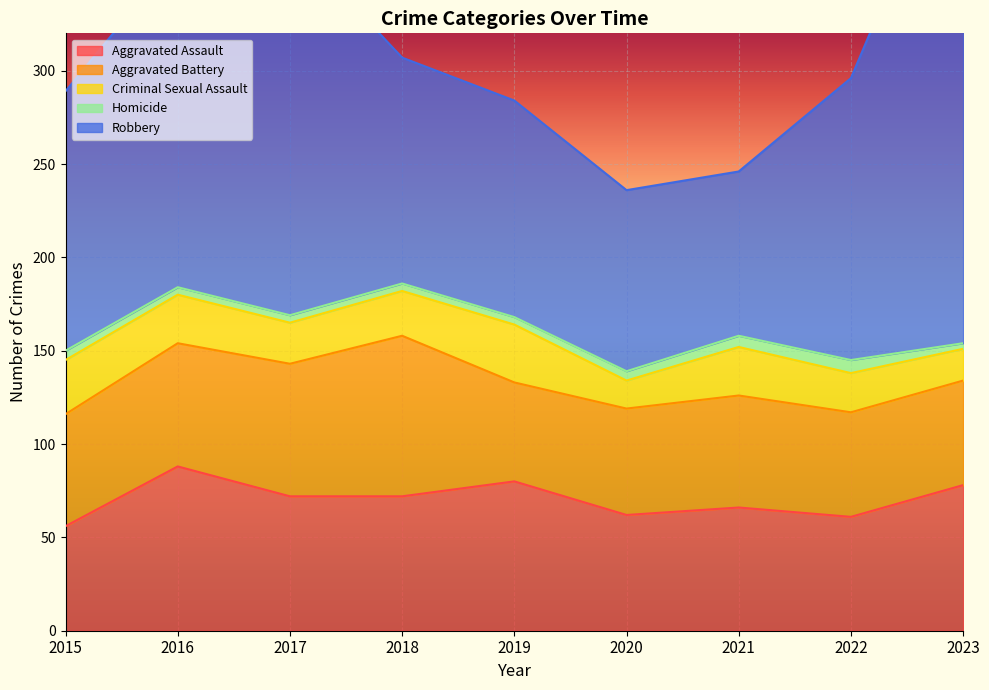

Between 2019 and 2023, which is larger?

2019